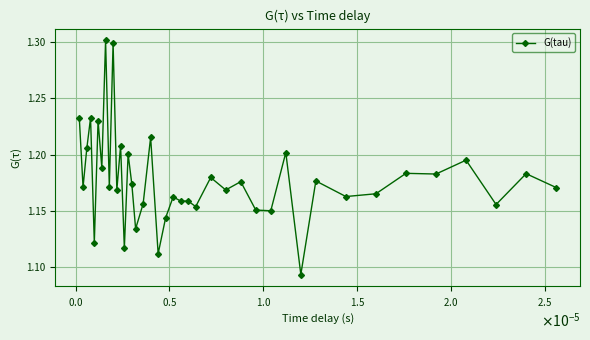

How many values are between 1 and 2?

40